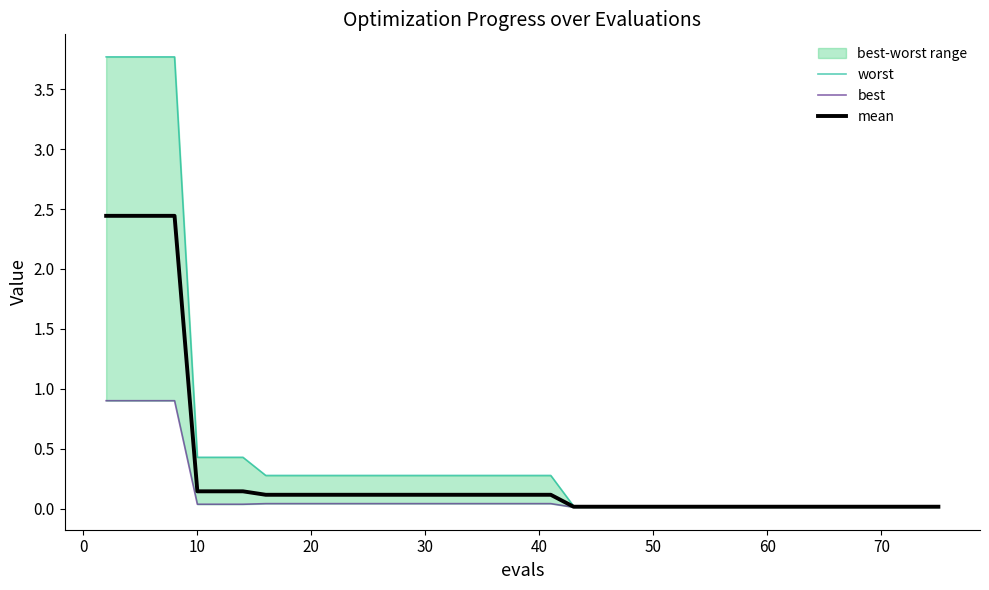

What is the maximum value for mean?

2.4